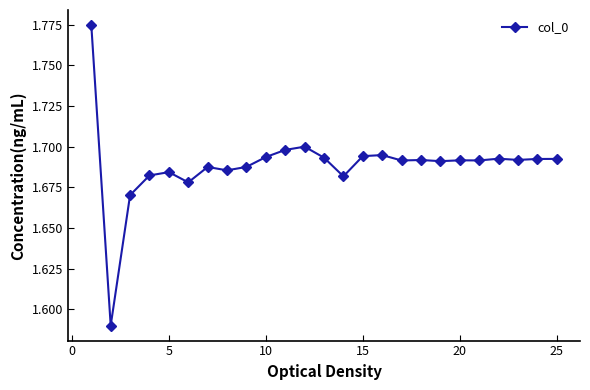

Does the chart display data point markers on the line(s)?

Yes